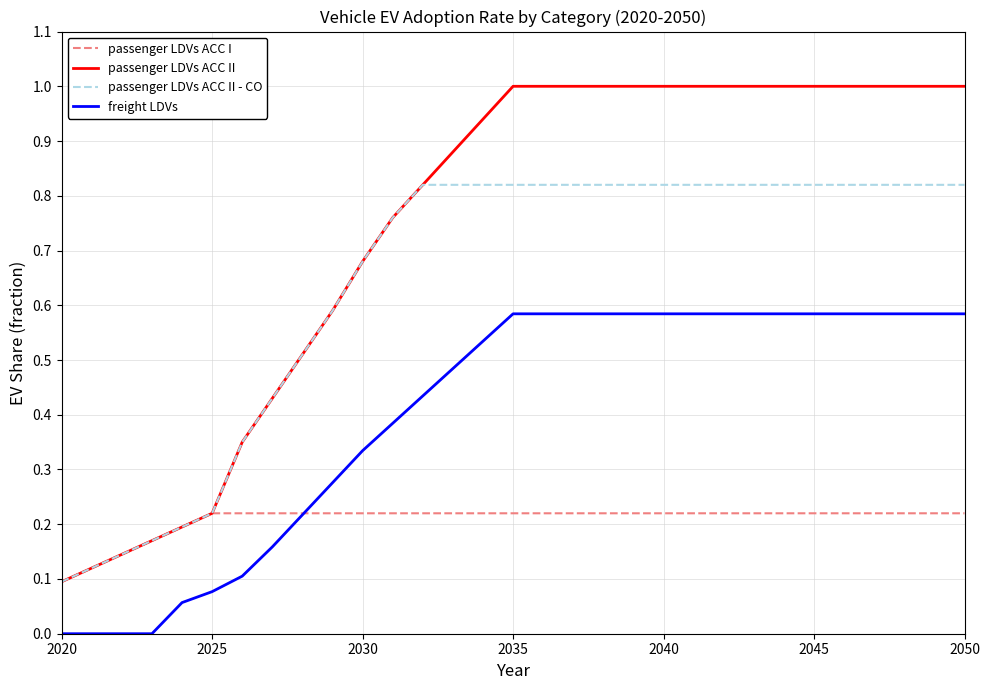

Rank the series by their maximum value, from highest to lowest.

passenger LDVs ACC II, passenger LDVs ACC II - CO, freight LDVs, passenger LDVs ACC I